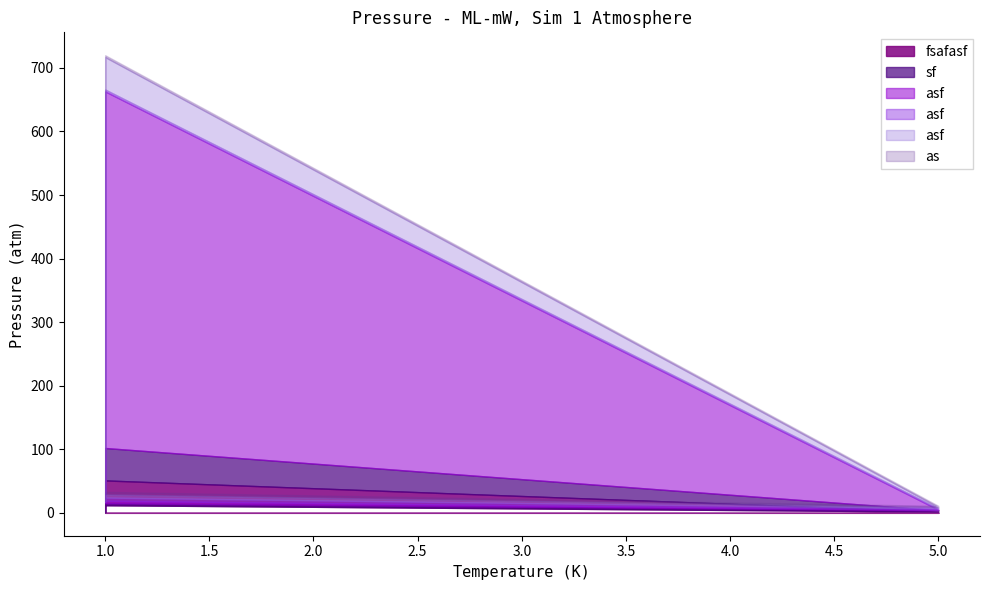

The fsafasf series shows 16 at 1. True or false?

False